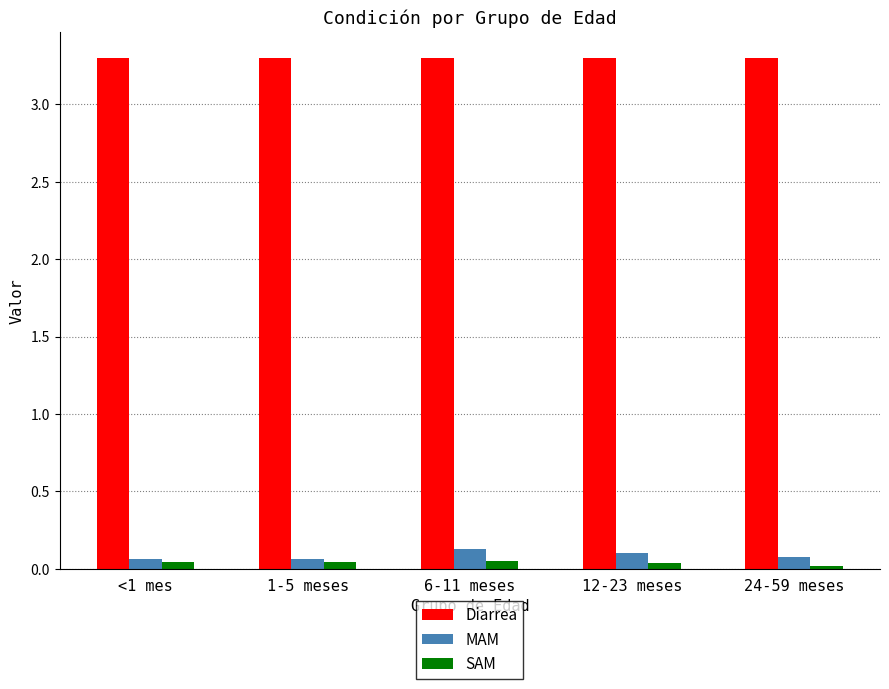

What are all the series names shown in the legend?

Diarrea, MAM, SAM